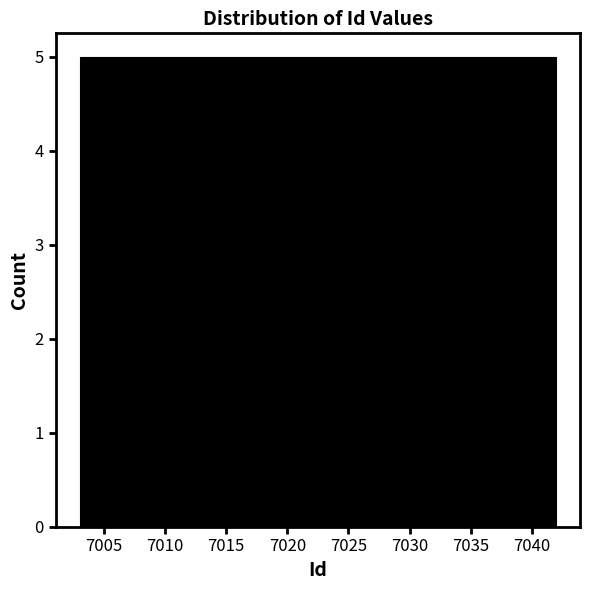

Reading left to right, transcribe this chart: for each bar, give the range it covers on the x-axis and its height. Neither the bar edges nor the heights are printed on the chart, so give them approximately, as read against the axes.

7003.0 to 7008.0: 5
7008.0 to 7013.0: 5
7013.0 to 7017.5: 5
7017.5 to 7022.5: 5
7022.5 to 7027.5: 5
7027.5 to 7032.5: 5
7032.5 to 7037.0: 5
7037.0 to 7042.0: 5